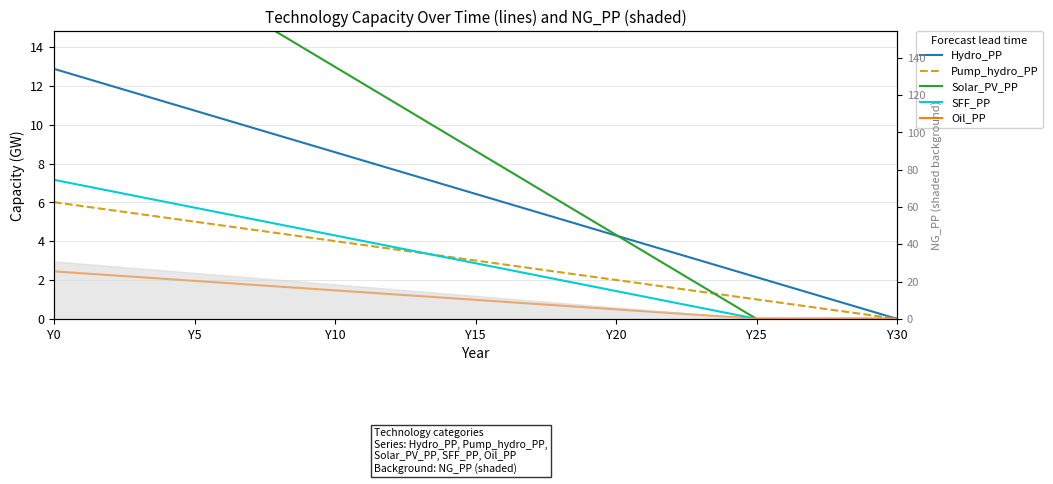

Where does the Solar_PV_PP series first go above 8?

Y0